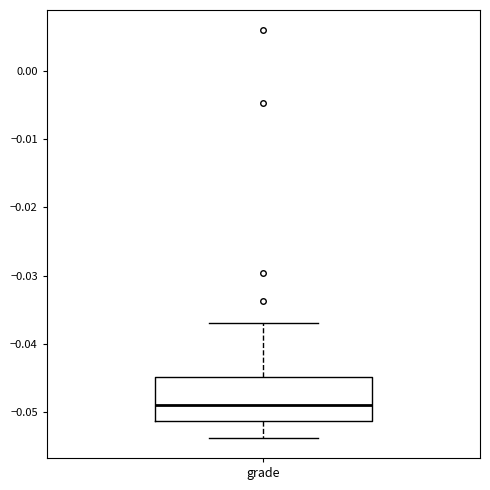

Read this box plot against the y-axis: the position of the median line, the range covered by the box, and the ends of both whiskers. The values are not printed on the chart, so give them approximately, as read against the axis.

median -0.049, box -0.051 to -0.045, whiskers -0.054 to -0.037